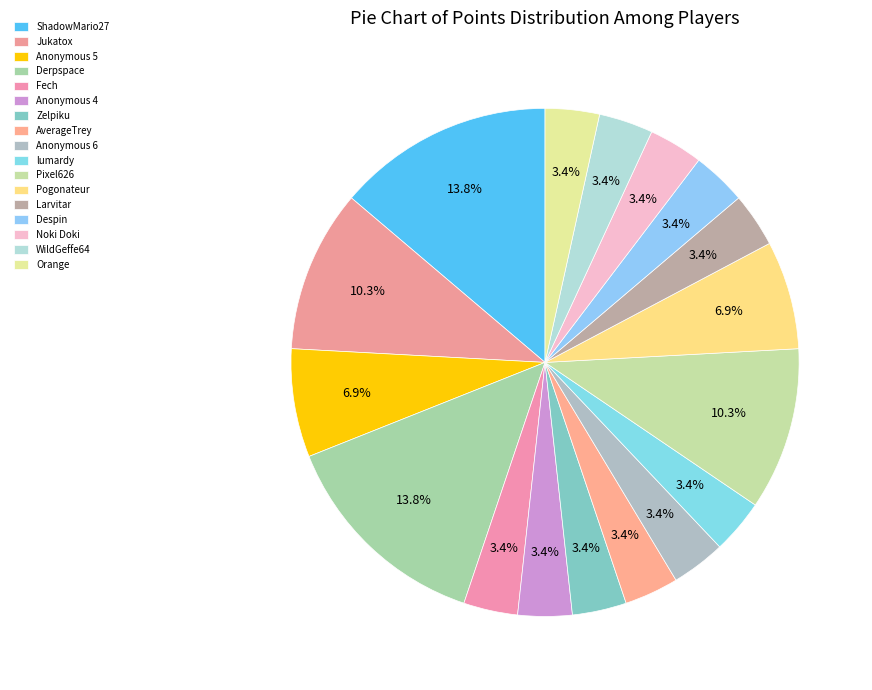

Combined, do Larvitar and Despin account for over 50%?

No